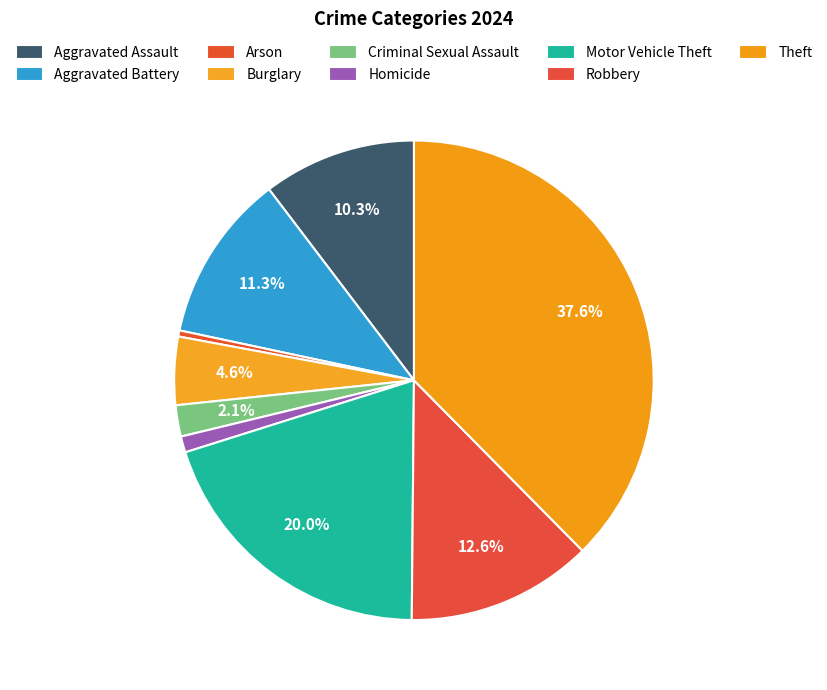

What is the largest slice in the pie chart?

Theft